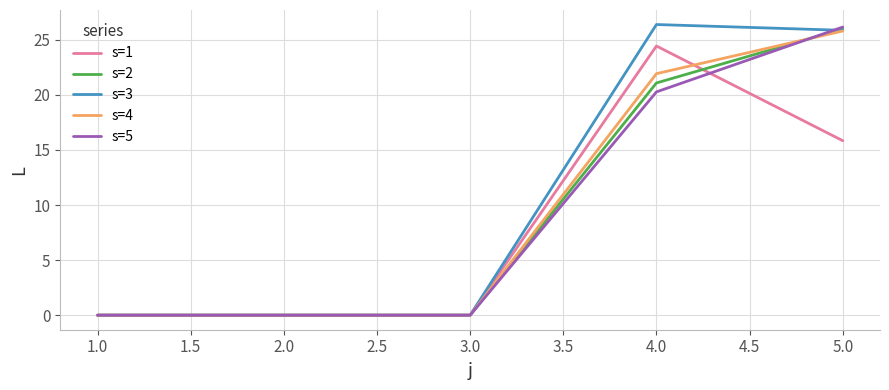

The value of s=2 at 3.0 is 0.0. True or false?

True